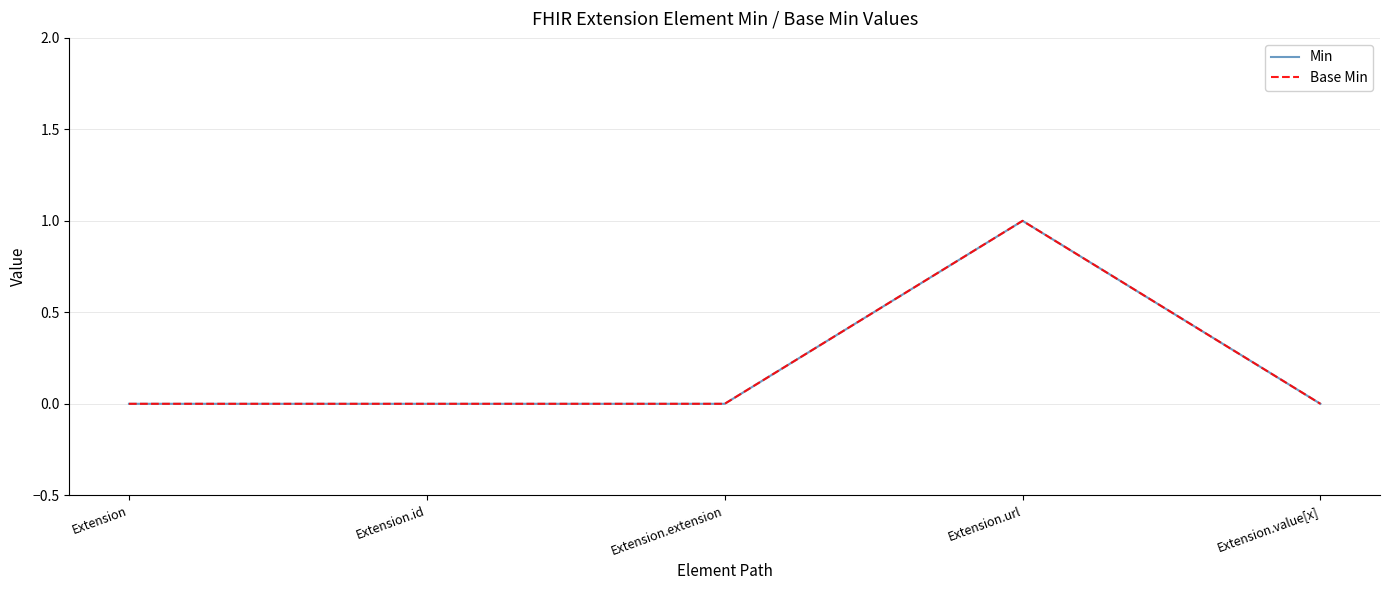

True or false: Min and Base Min intersect in this chart.

False